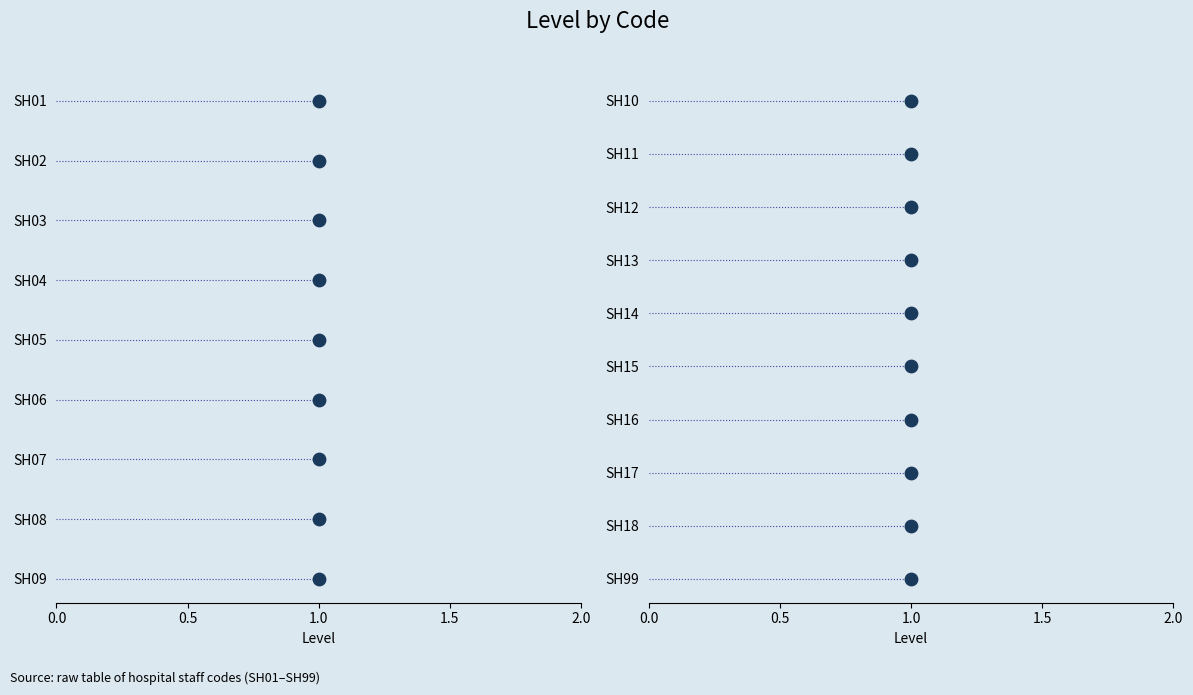

Approximately how many times larger is the value at 1.0 compared to 1.0?

4.0